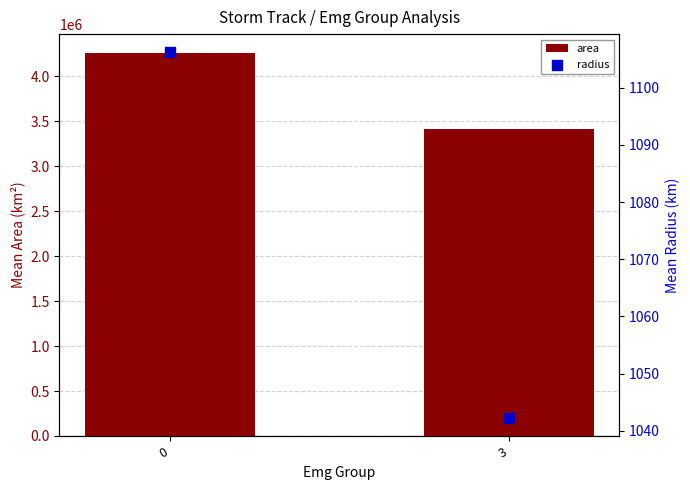

Which series has the largest total across all categories?

area